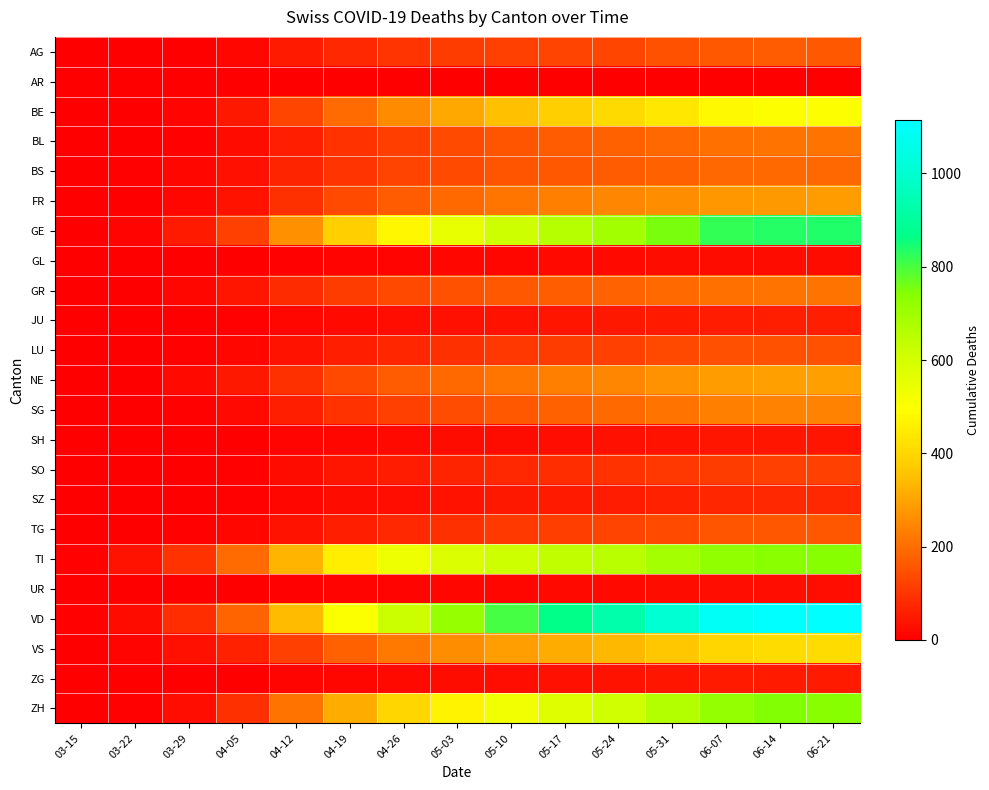

At how many categories does at least one series exceed 843?

6